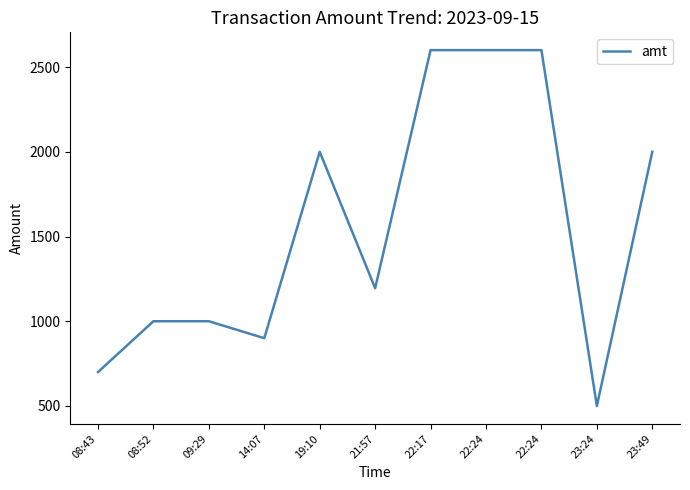

What is the label of the 7th point from the left?

22:17